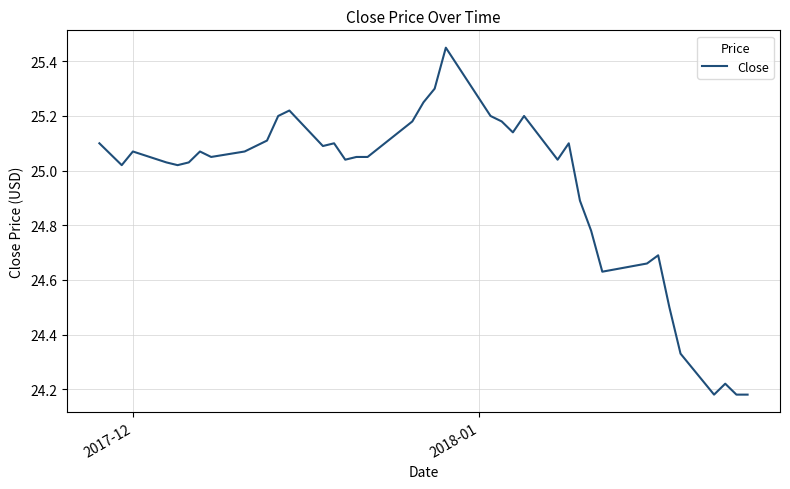

What is the difference between the maximum and minimum values?

1.3